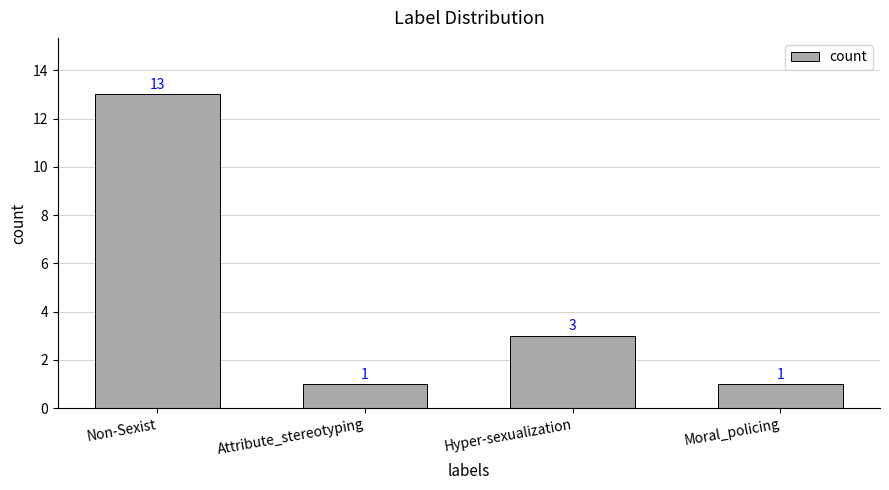

Where is the data nearest to the value 7?

Hyper-sexualization